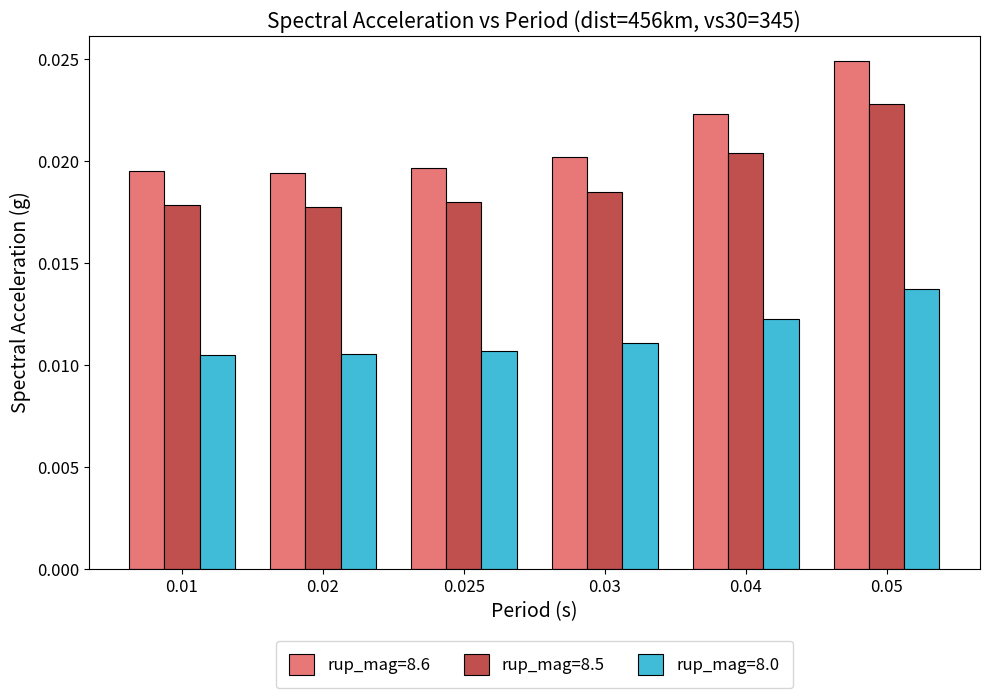

Which series has the widest spread of values?

rup_mag=8.6